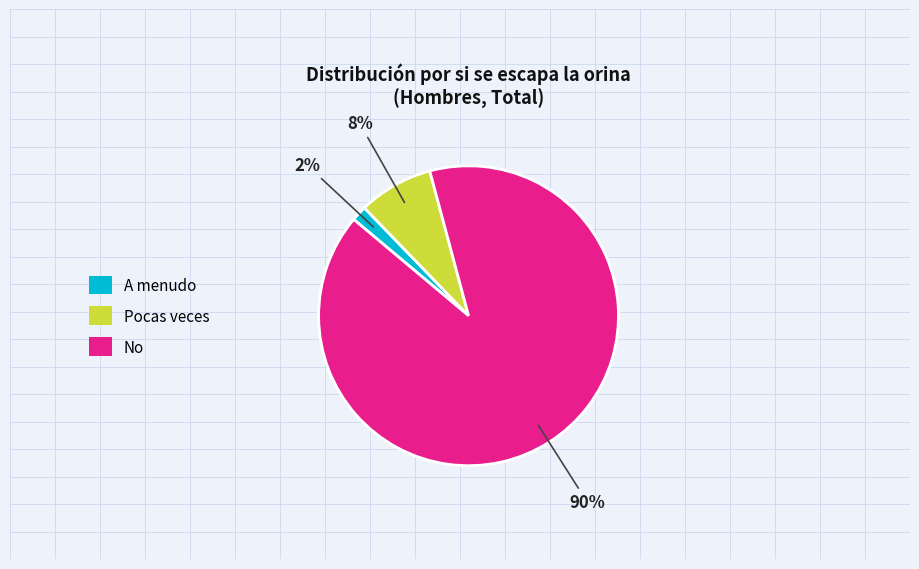

Which category has the biggest portion of the pie?

No